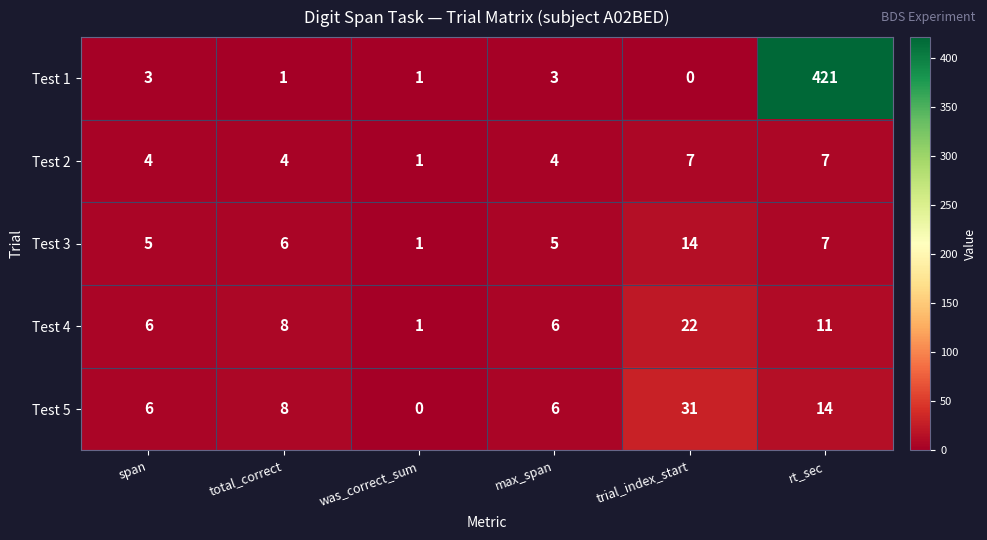

Which series has the largest total across all categories?

Test 1